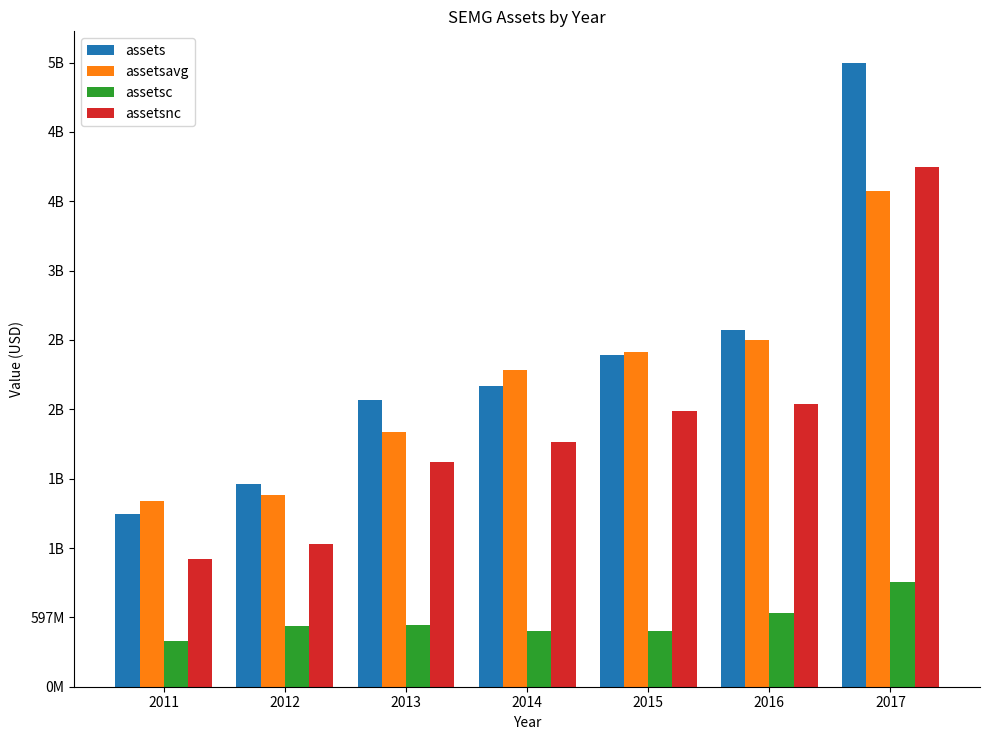

Rank the categories by assetsnc value from lowest to highest.

2011, 2012, 2013, 2014, 2015, 2016, 2017